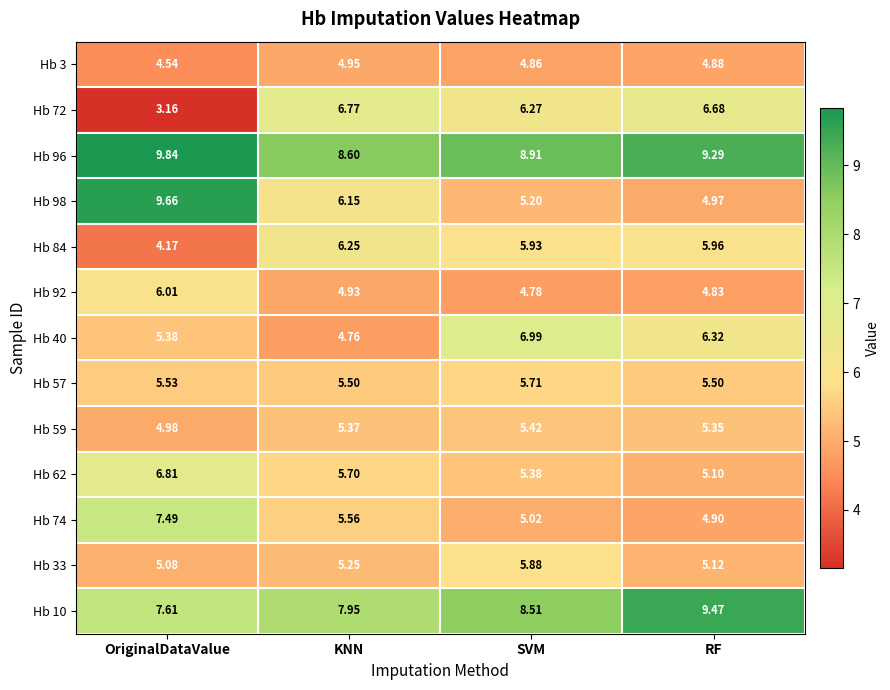

At which category is the sum across all series the highest?

OriginalDataValue